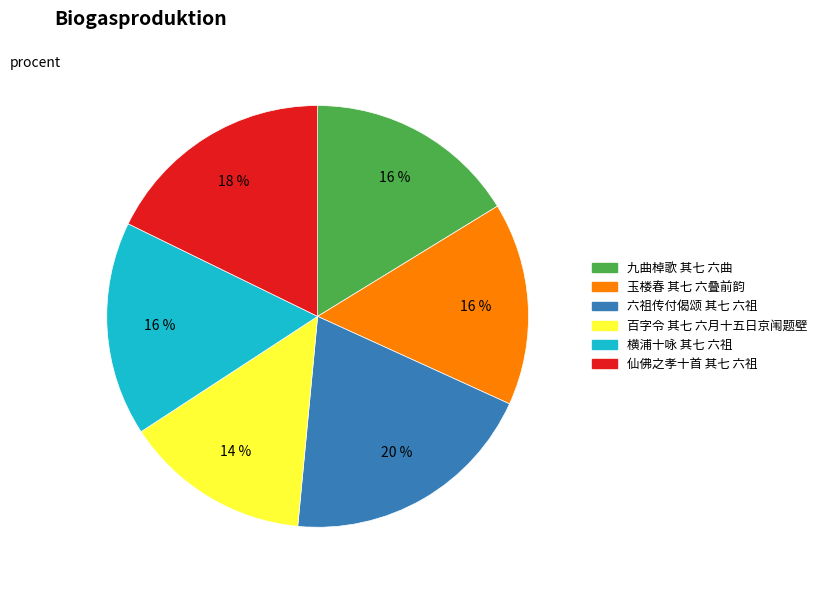

Do 百字令 其七 六月十五日京闱题壁 and 仙佛之孝十首 其七 六祖 together represent more than half of the pie?

No